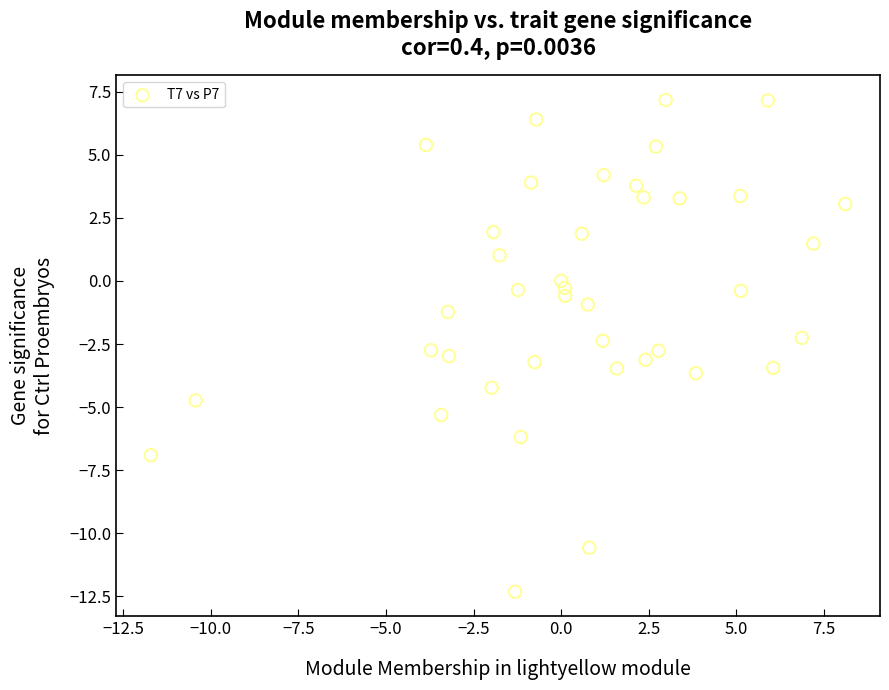

What is the range of X values (max minus min)?

19.8